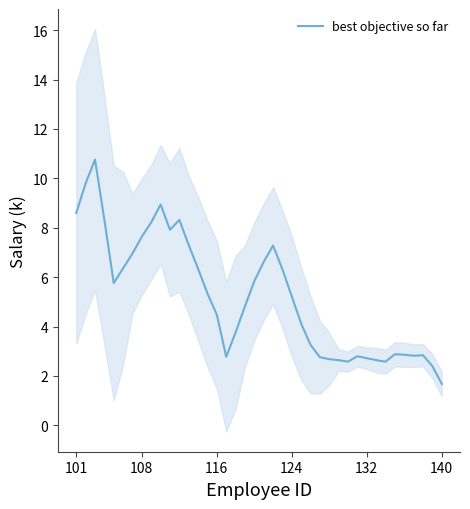

What is the maximum value shown in the chart?

10.8